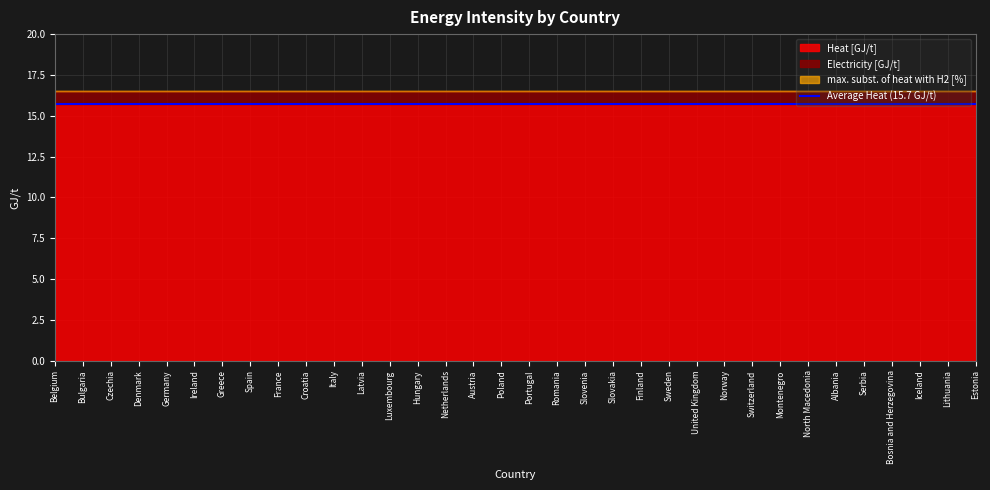

What is the approximate value of Electricity [GJ/t] at Montenegro?

0.8